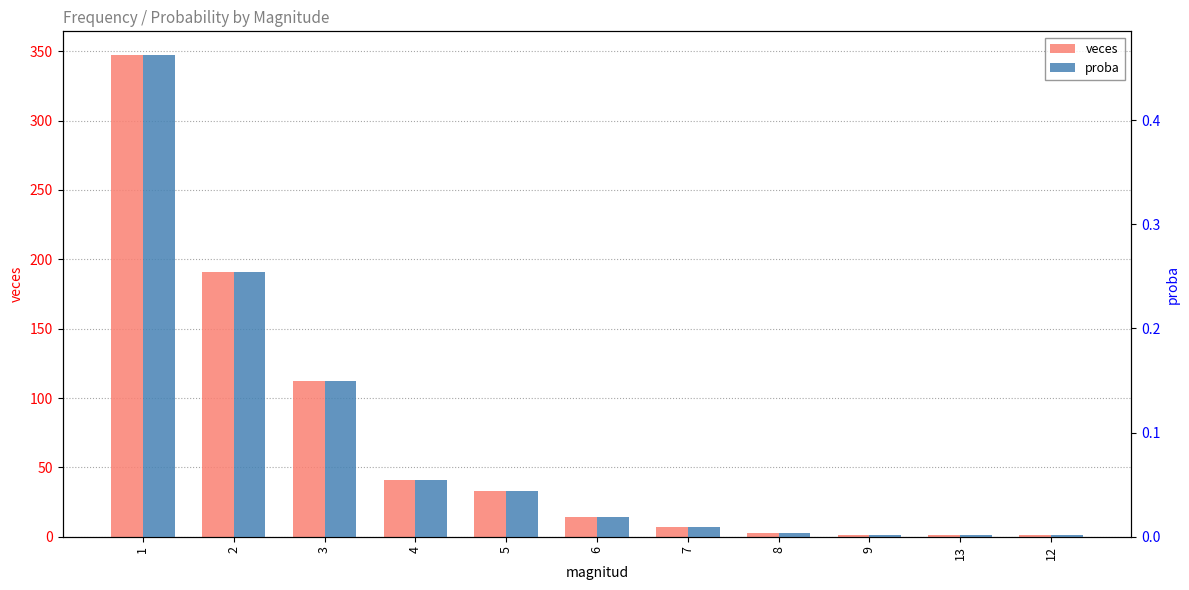

What is the label of the 9th bar from the left?

9